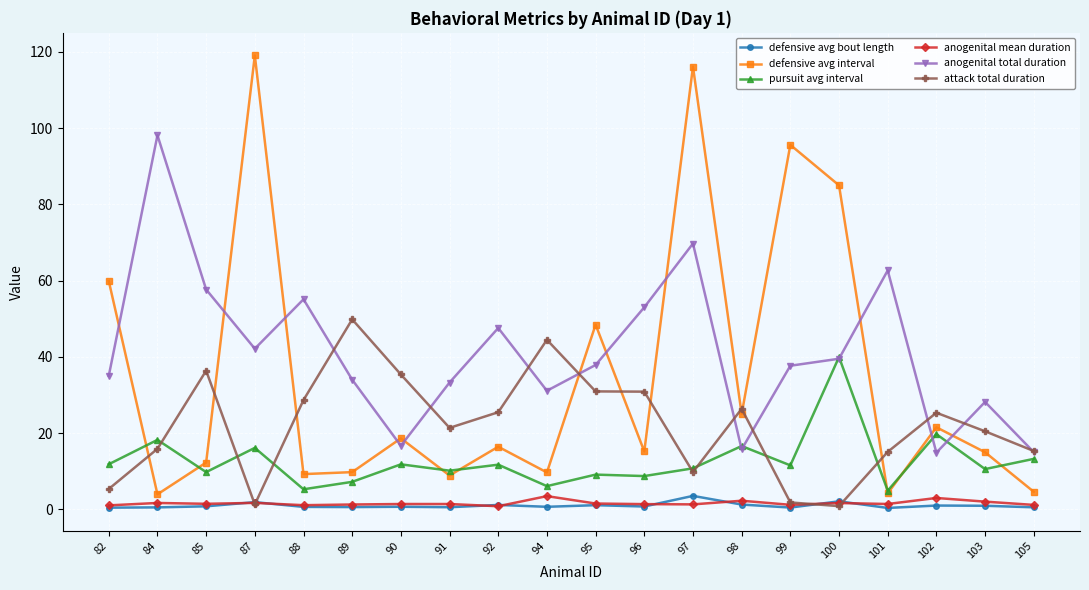

True or false: anogenital total duration has a value of 15.1 at 91.

False